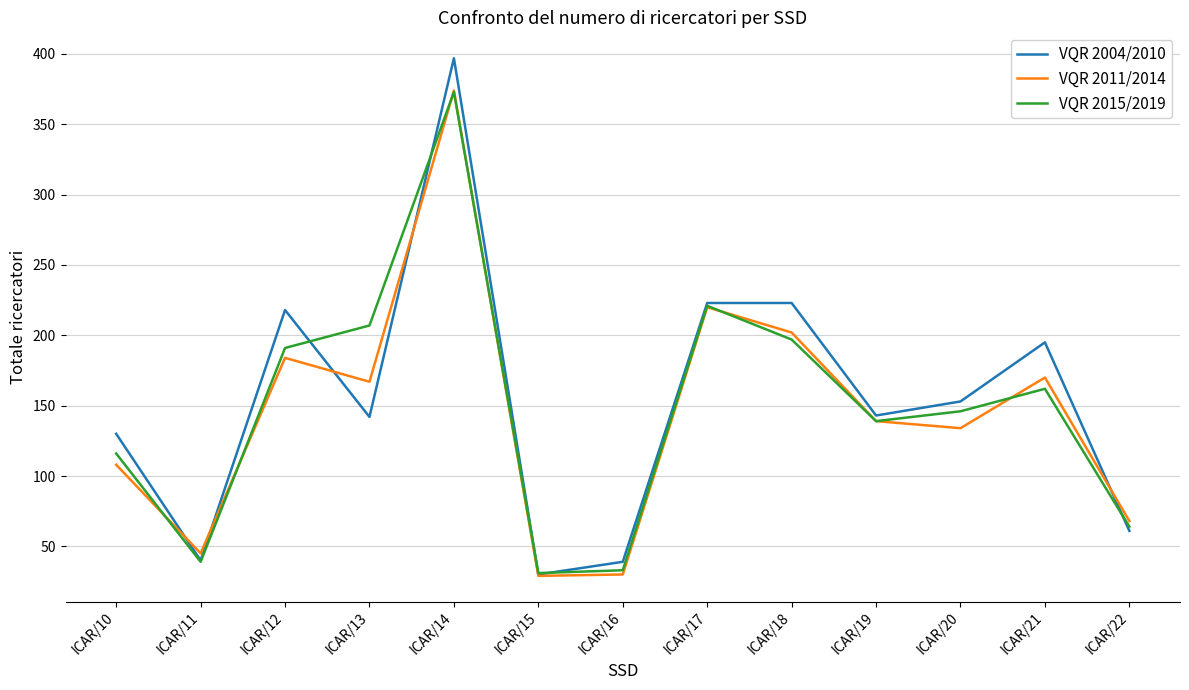

What is the minimum value shown in the chart?

29